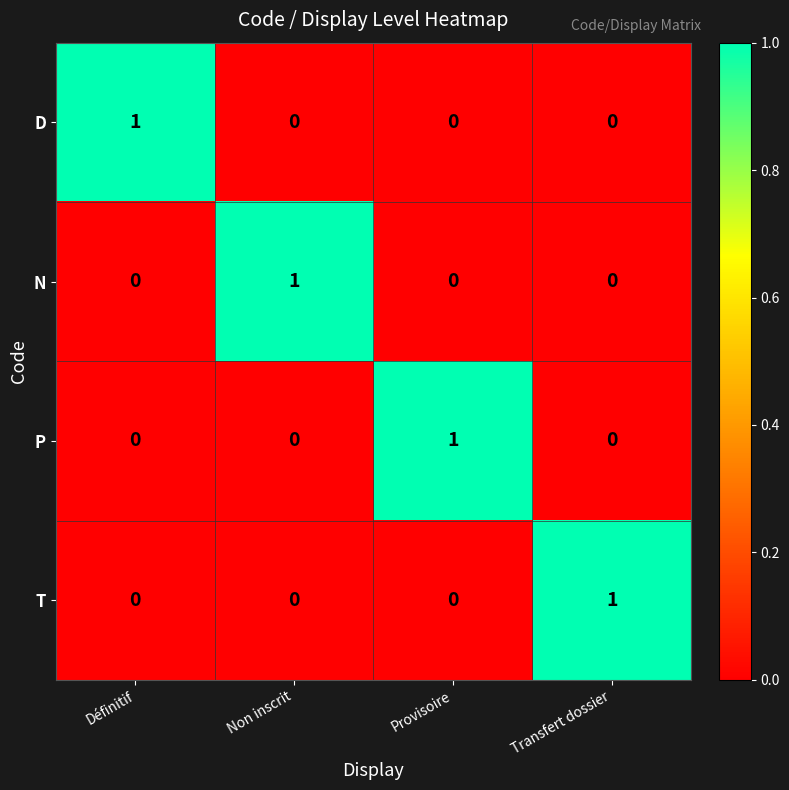

At how many categories does at least one series exceed 0?

4